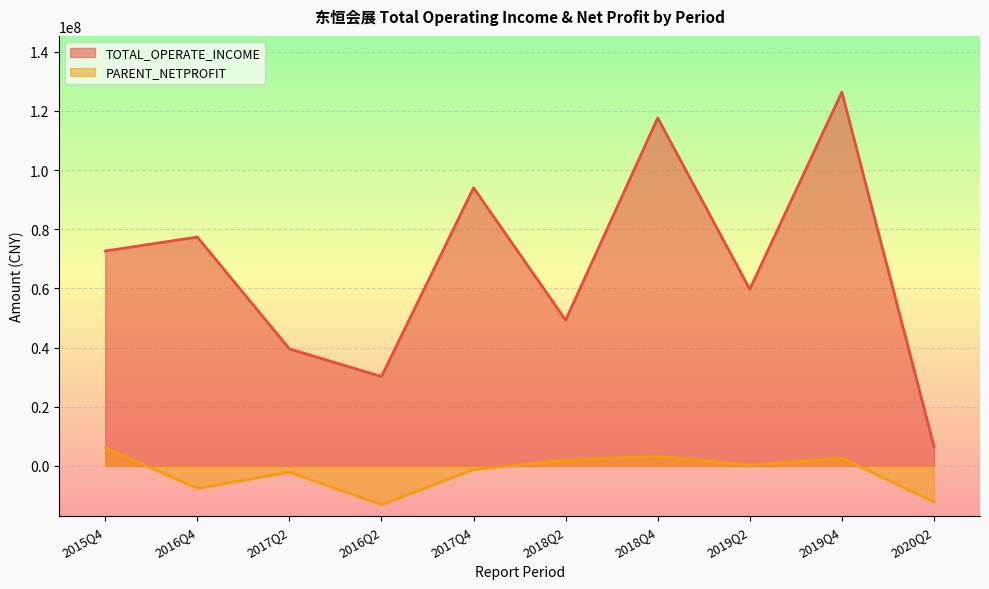

At which category is the sum across all series the highest?

2019Q4